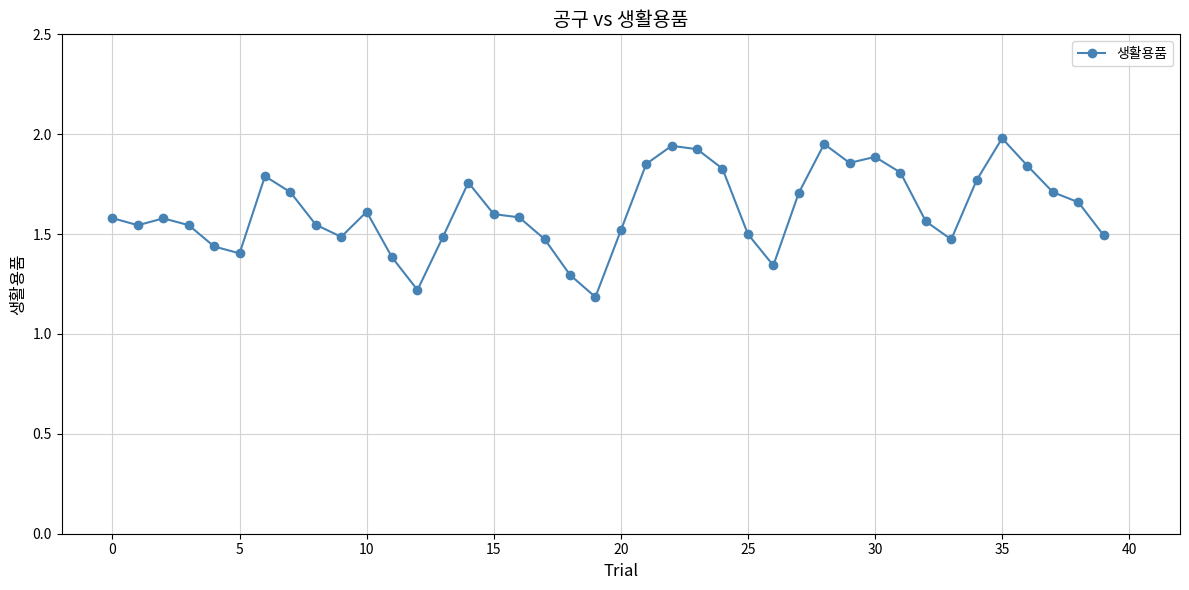

What is the smallest value displayed?

1.2